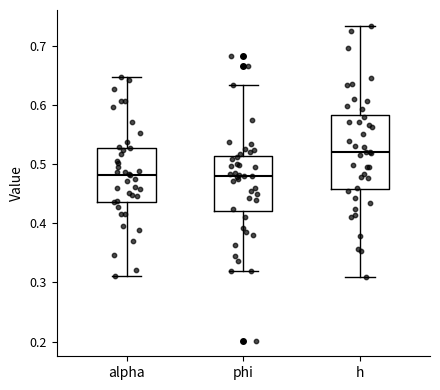

Comparing the boxes themselves (not the whiskers), which one is the tallest?

h